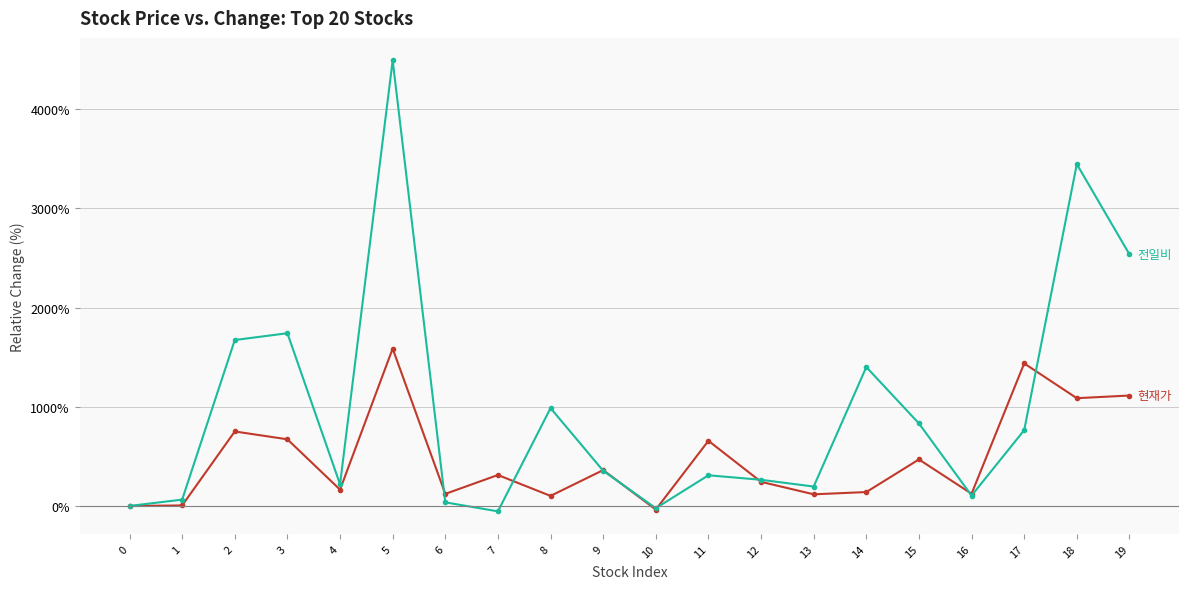

What is the greatest value displayed?

4490.9